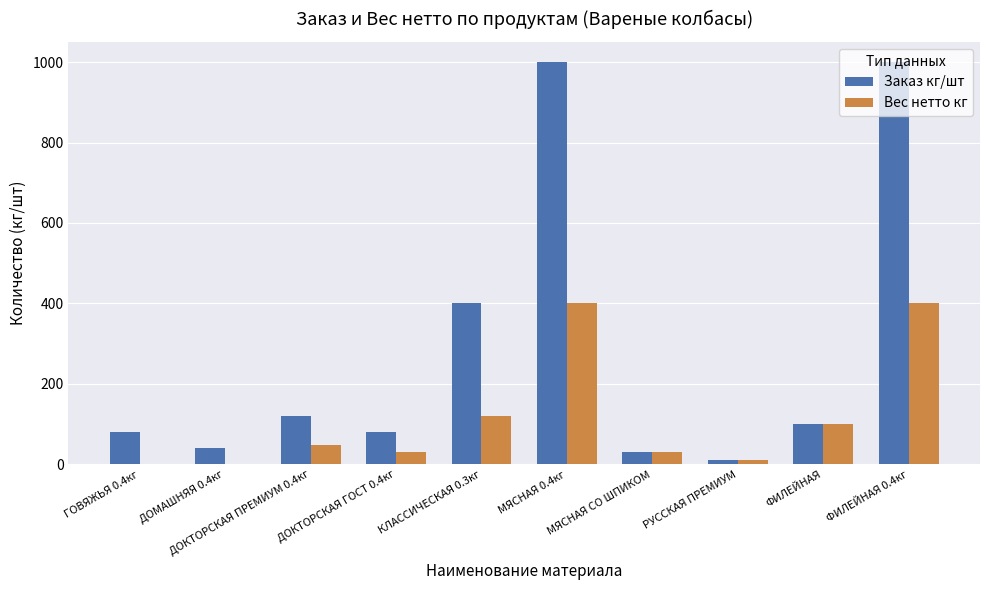

The value of Вес нетто кг at ГОВЯЖЬЯ 0.4кг is 229. True or false?

False